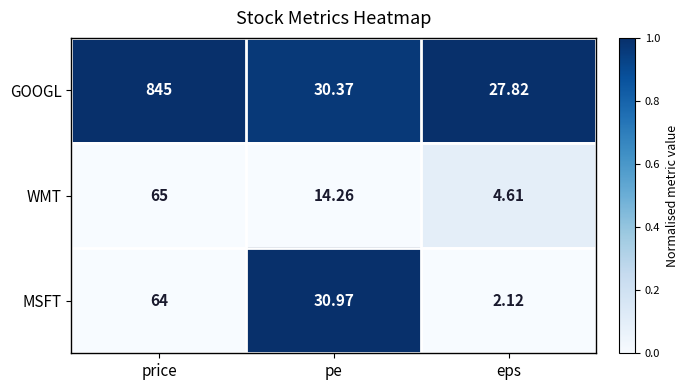

Where does the WMT series first go above 14?

price